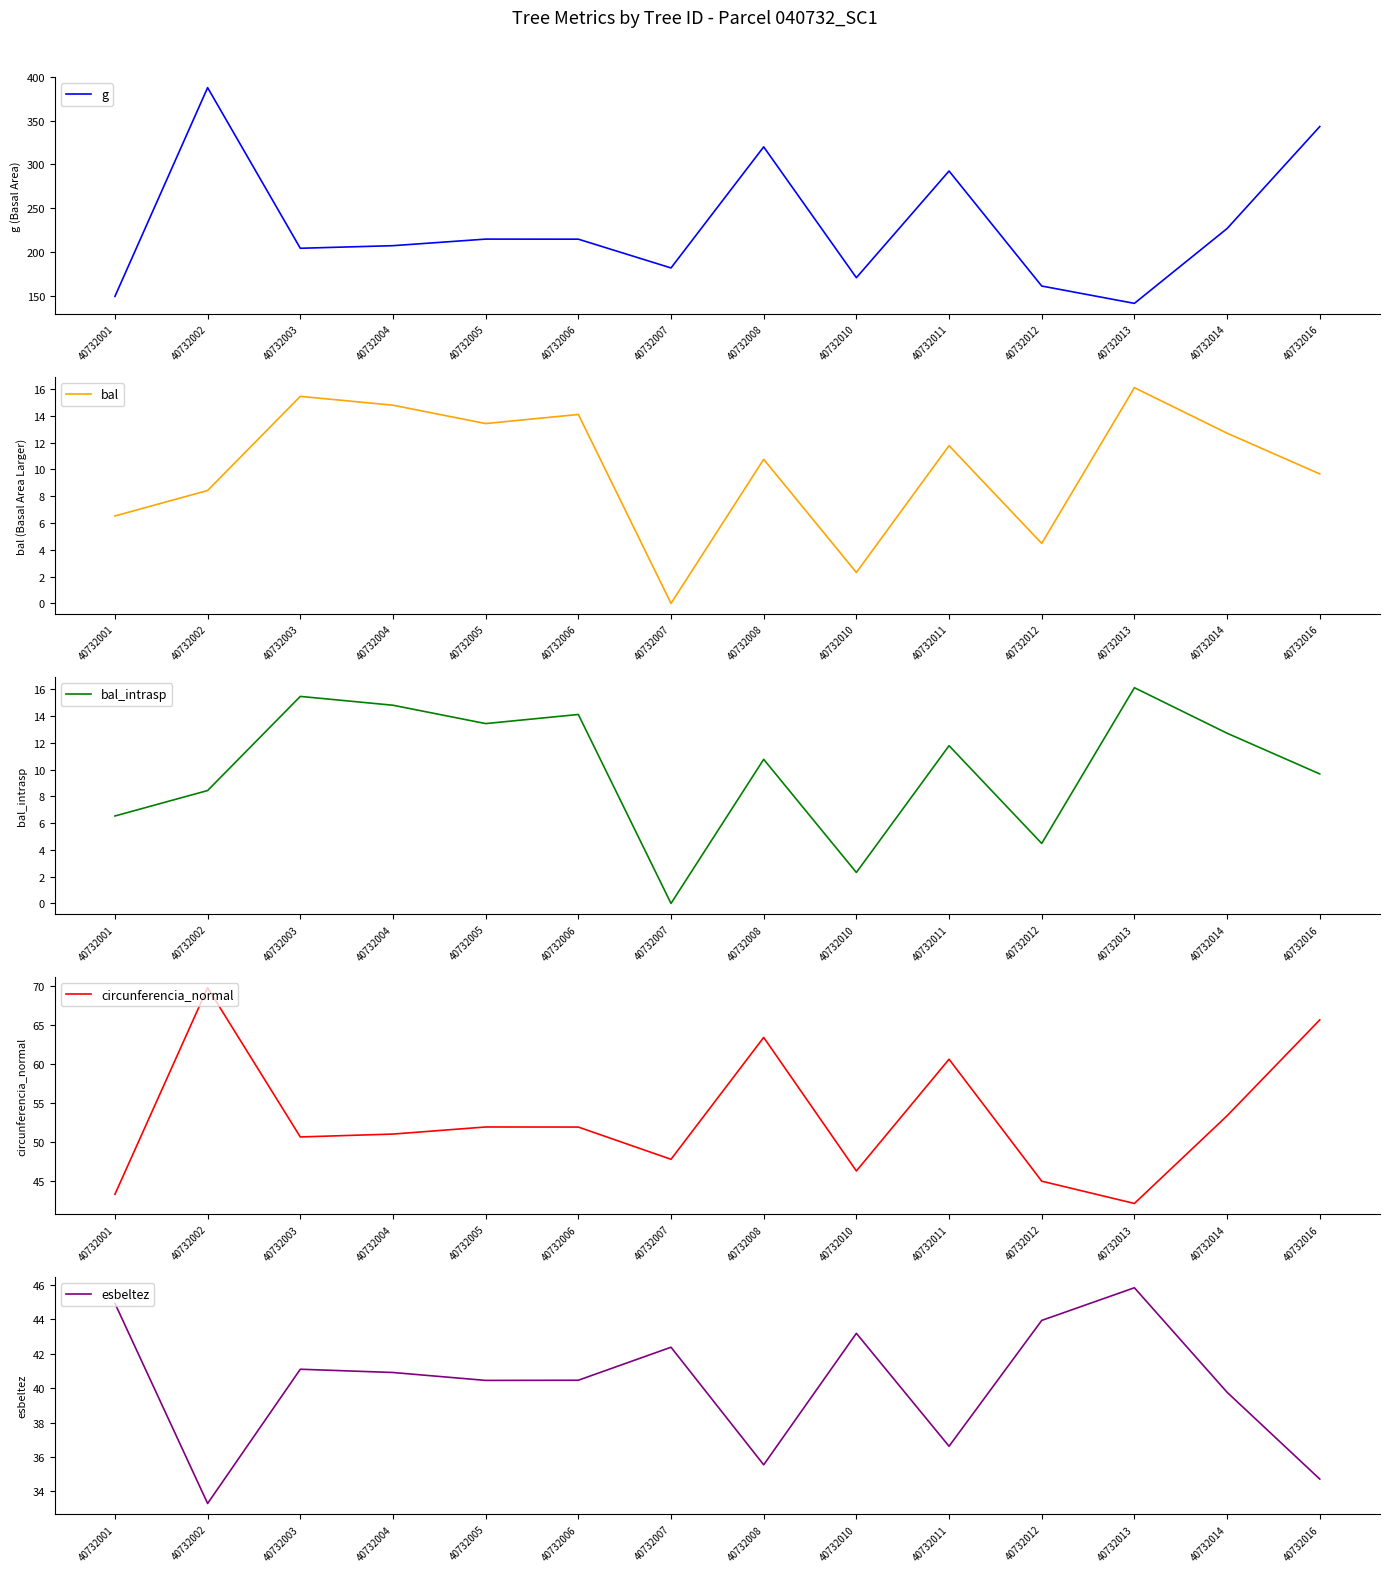

At which category does bal_intrasp reach its first local valley?

40732005